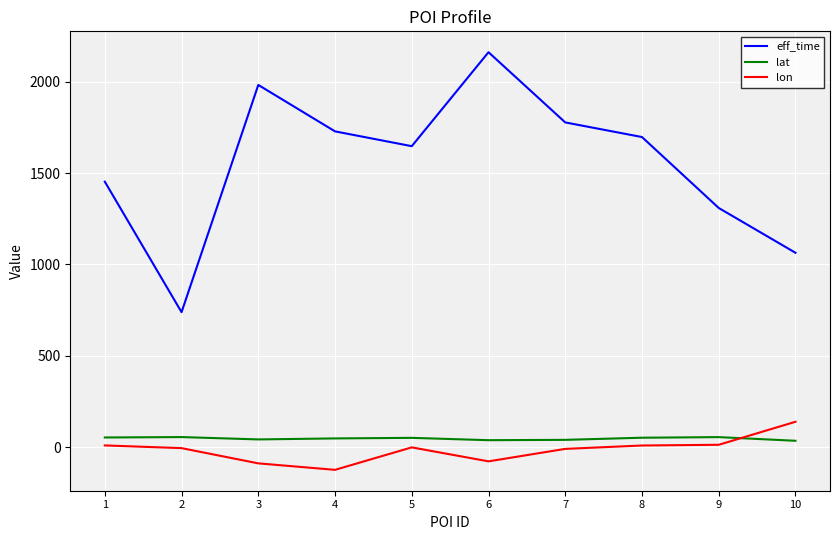

What is the difference between the maximum and minimum values in the lon series?

262.9